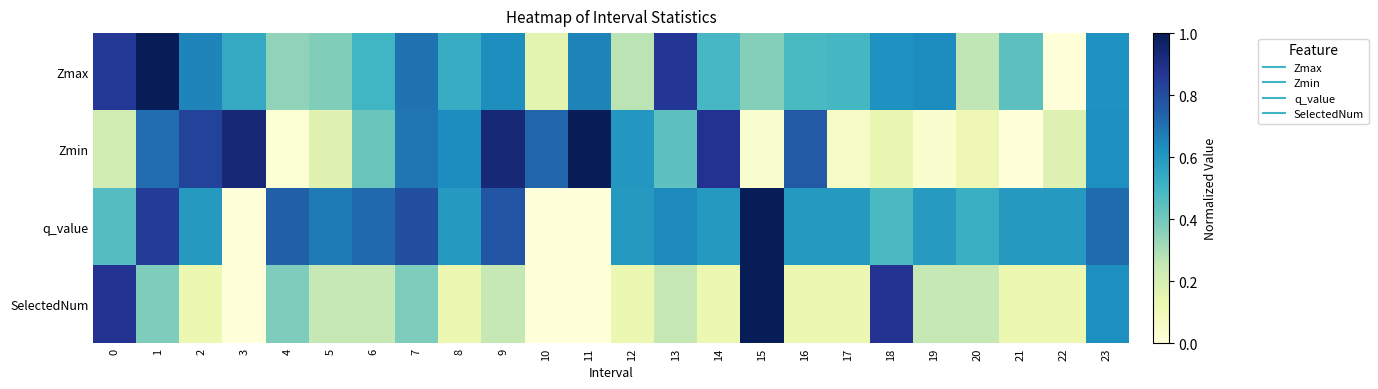

Which category has the lowest value across all series?

22